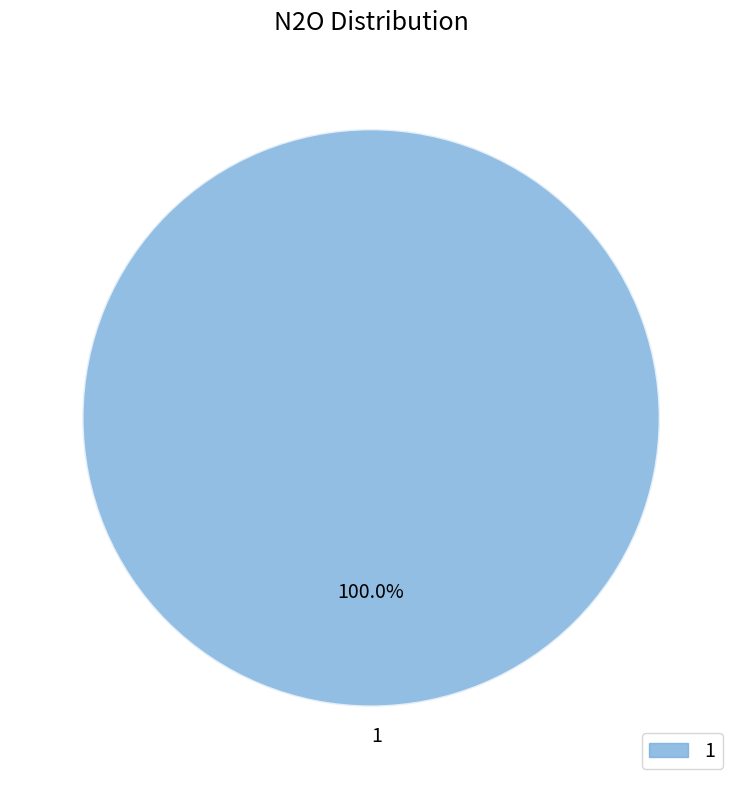

Which category accounts for the majority?

1